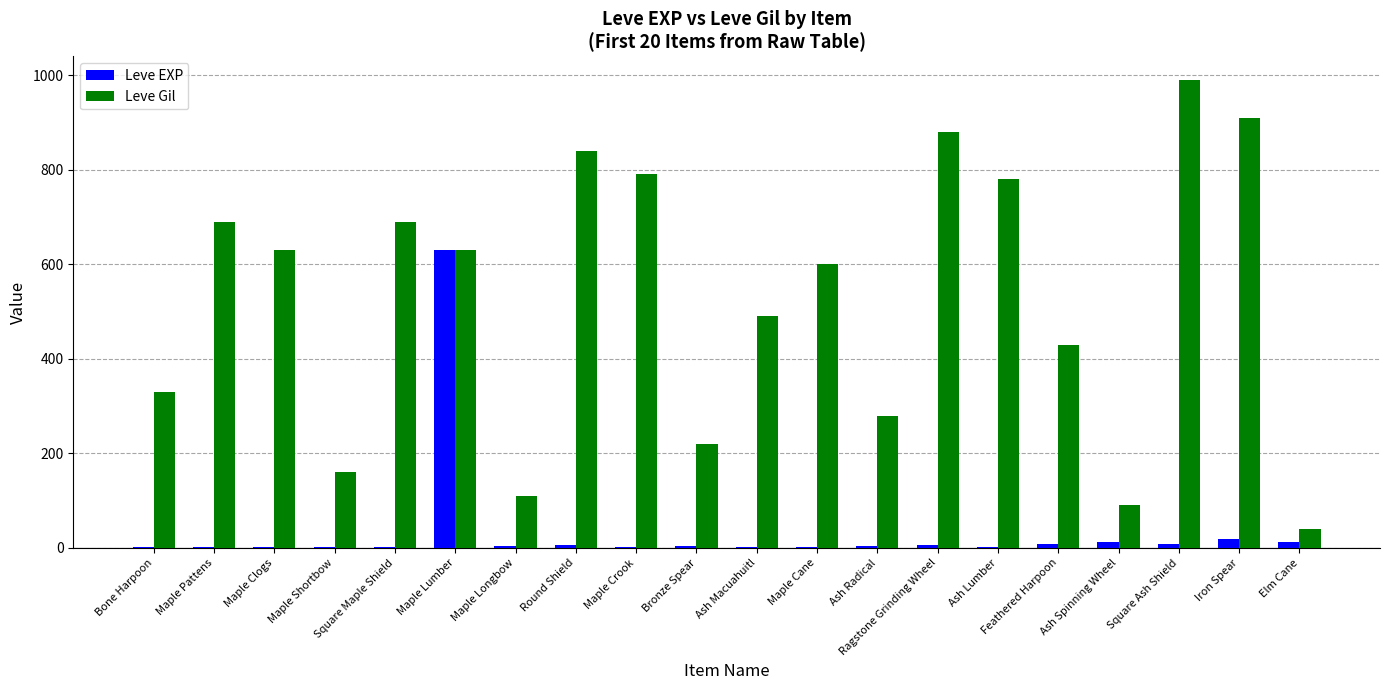

Where does the Leve EXP series first go above 4?

Maple Lumber